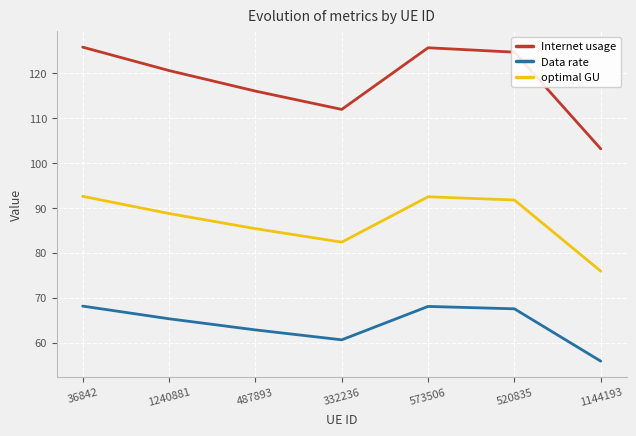

What position from the left is 487893?

3